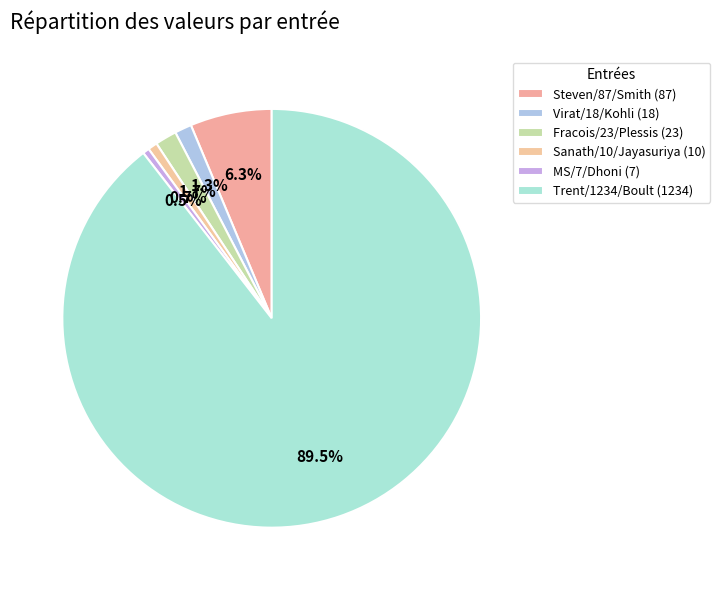

How many slices are in this pie chart?

6